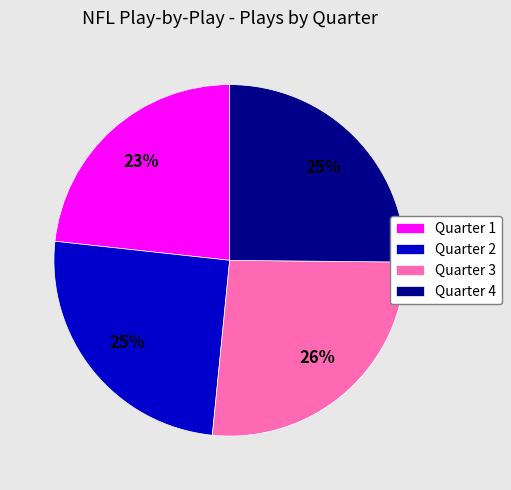

Is Quarter 4 the majority of the pie?

No